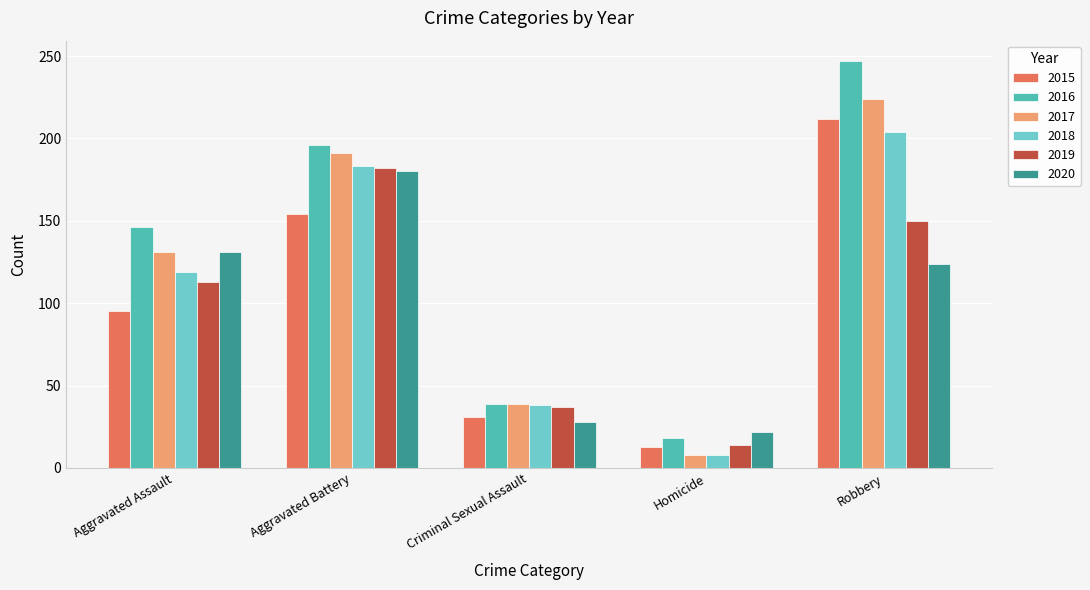

What is the average value of the 2015 series?

101